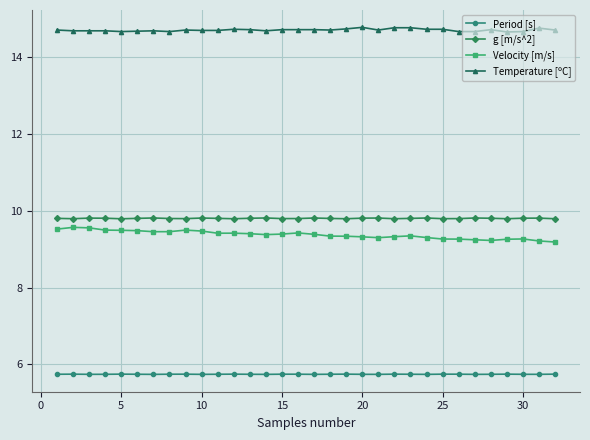

What are all the series names shown in the legend?

Period [s], g [m/s^2], Velocity [m/s], Temperature [ºC]